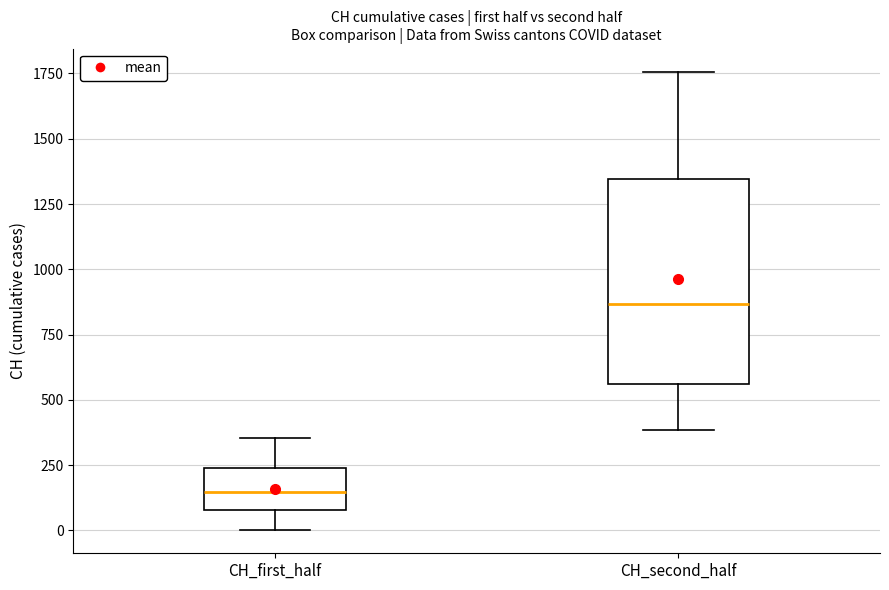

Where does the lower whisker of the box for CH_first_half end on the y-axis? The values are not printed on the chart, so give them approximately, as read against the axis.

0